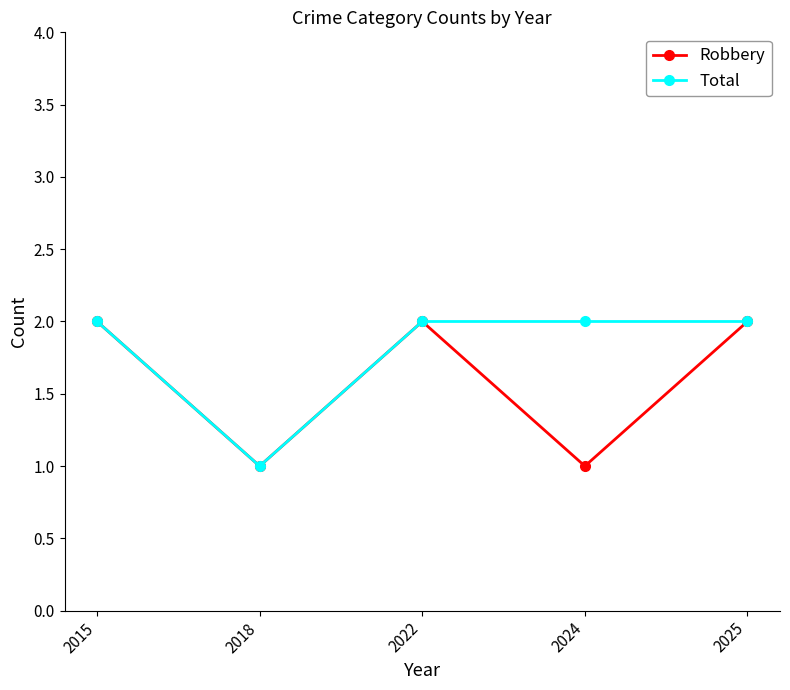

What is the total value across all series at 2022?

4